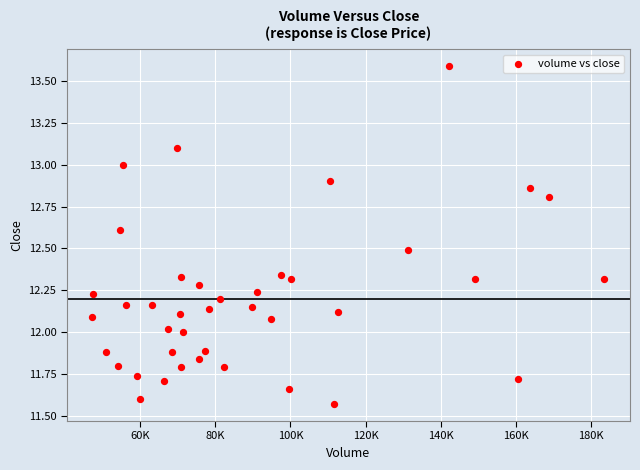

What is the range of X values (max minus min)?

136187.0